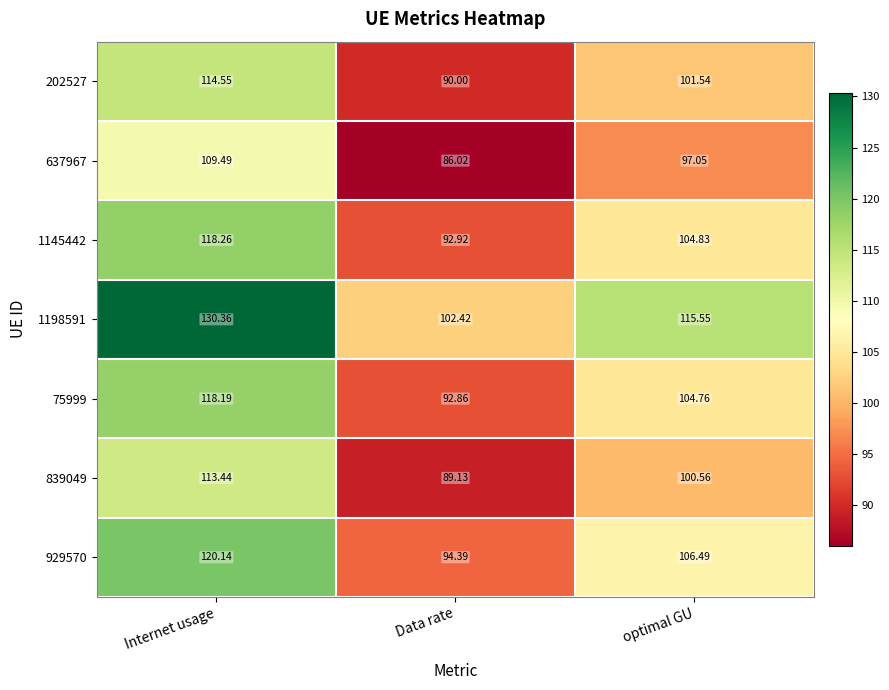

Which series has the largest range (max minus min)?

1198591